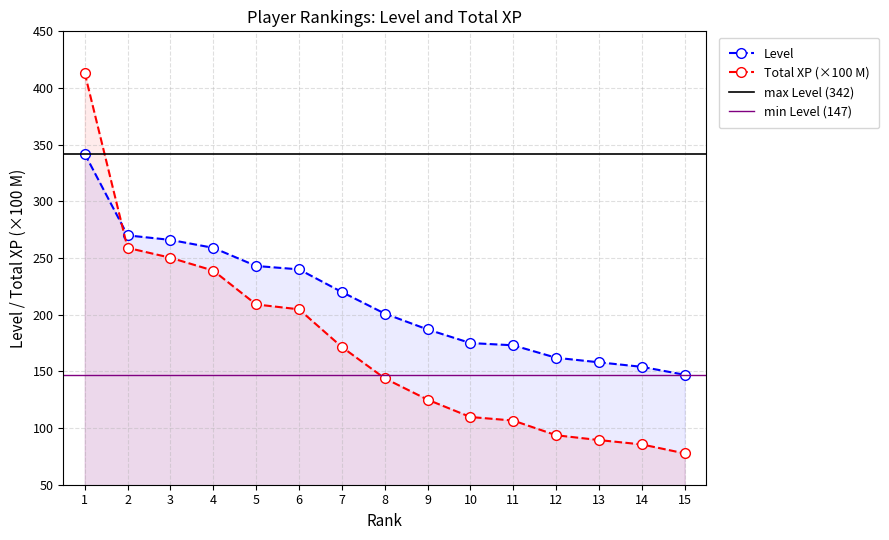

The Level series shows 37.3 at 11. True or false?

False